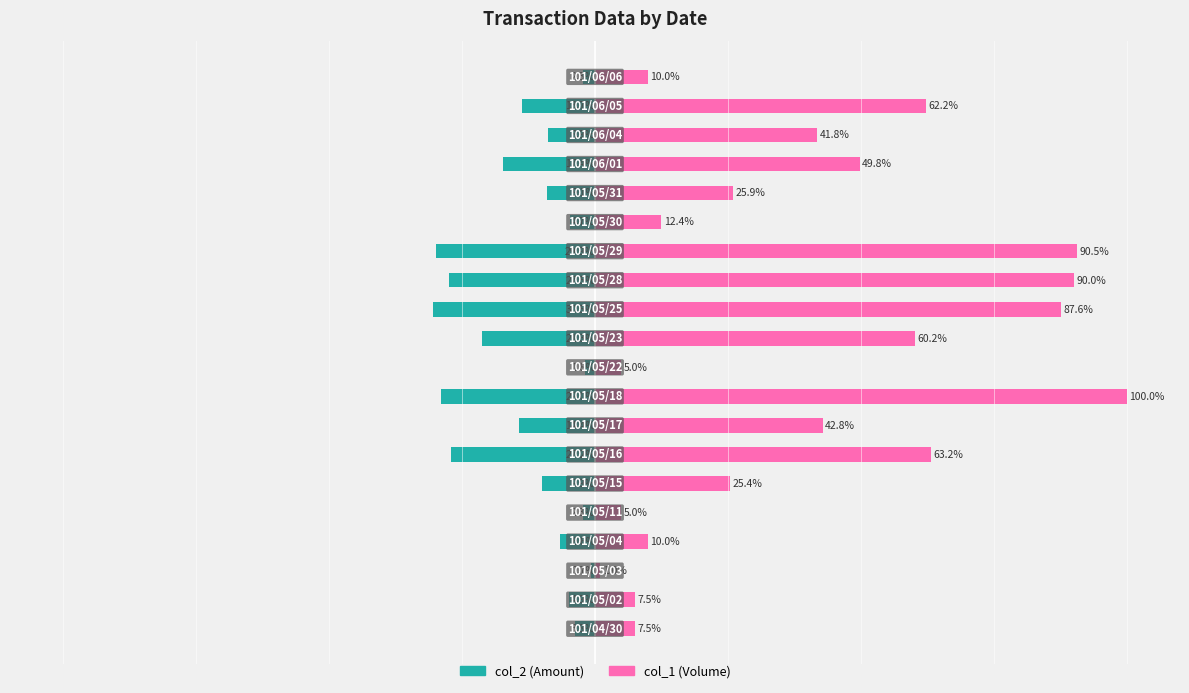

Which label corresponds to the smallest value in the chart?

11